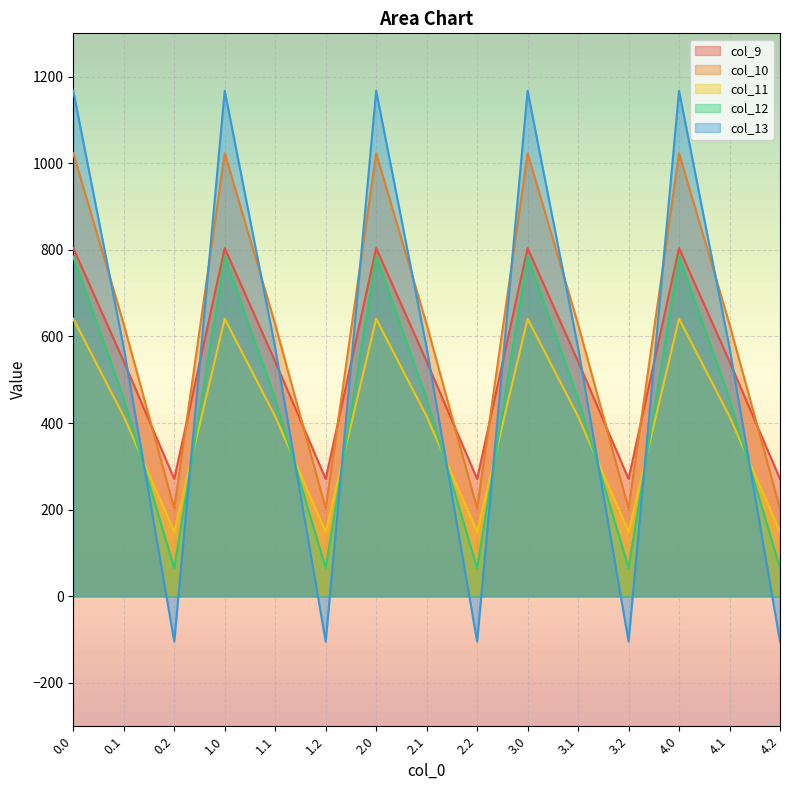

Rank the series at 4.2 from highest to lowest value.

col_9, col_10, col_11, col_12, col_13